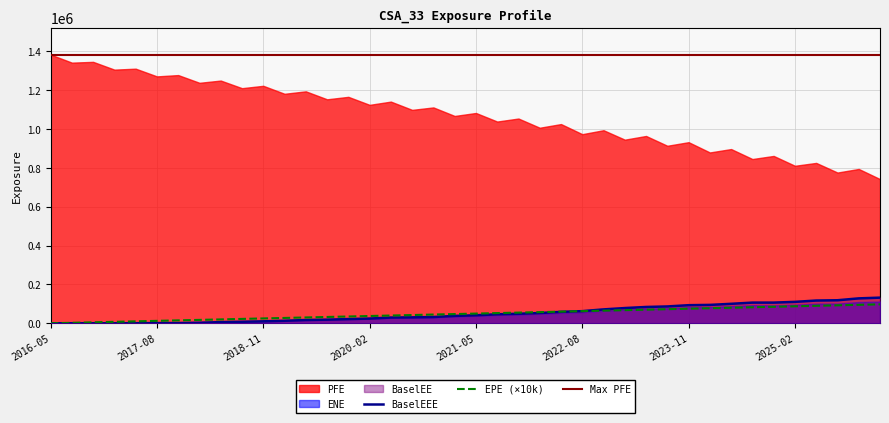

At which category does BaselEE reach its first local valley?

2024-11-29